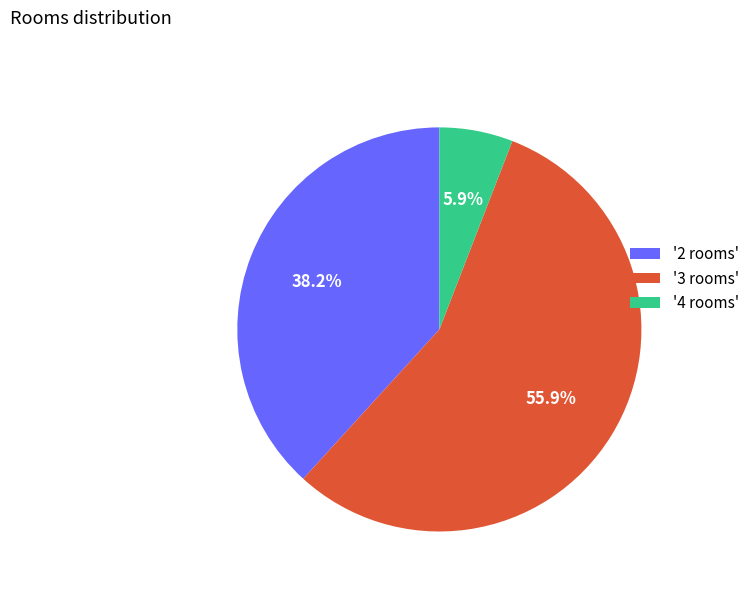

Between '3 rooms' and '2 rooms', which is larger?

'3 rooms'